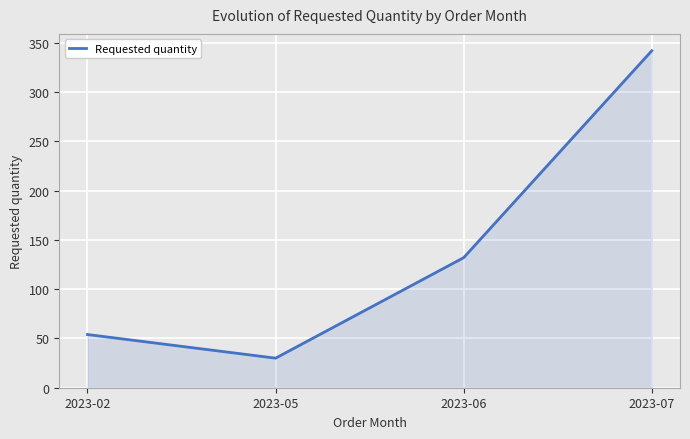

True or false: the data has more than 1 interior local peaks.

False